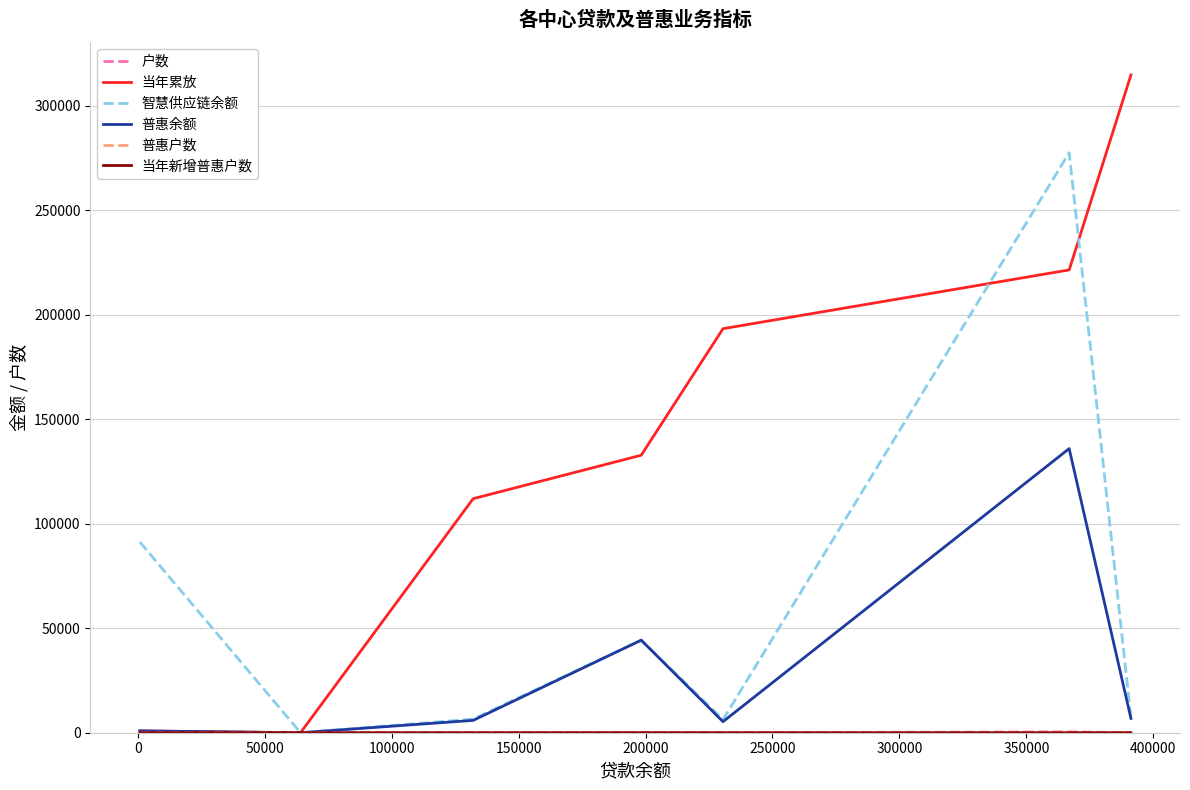

Which series has the largest total across all categories?

当年累放